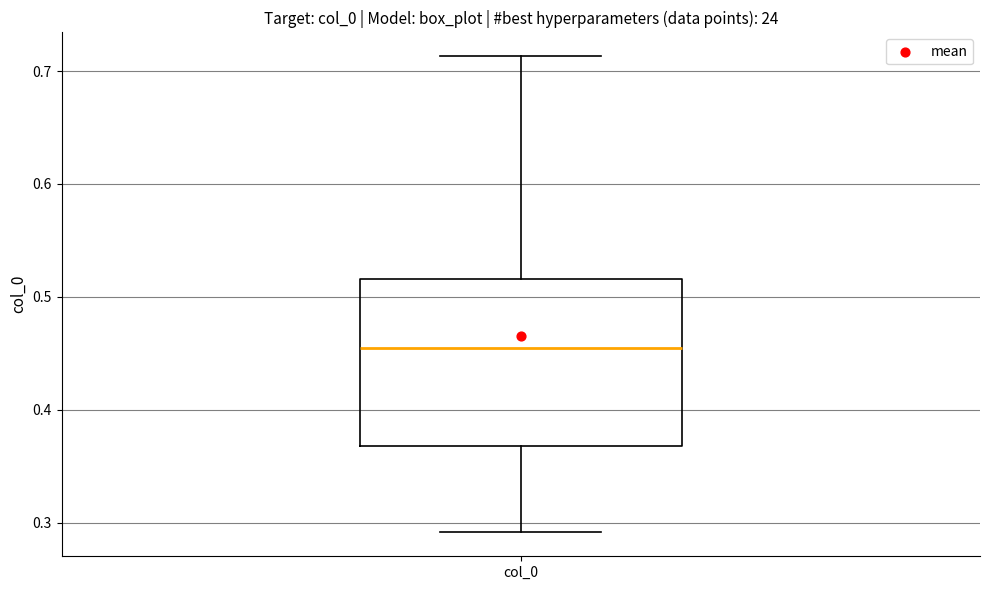

Transcribe this box plot: give where the median line is, the range the box spans, and where the two whiskers end, as read against the y-axis. The values are not printed on the chart, so give them approximately, as read against the axis.

median 0.45, box 0.37 to 0.52, whiskers 0.29 to 0.71